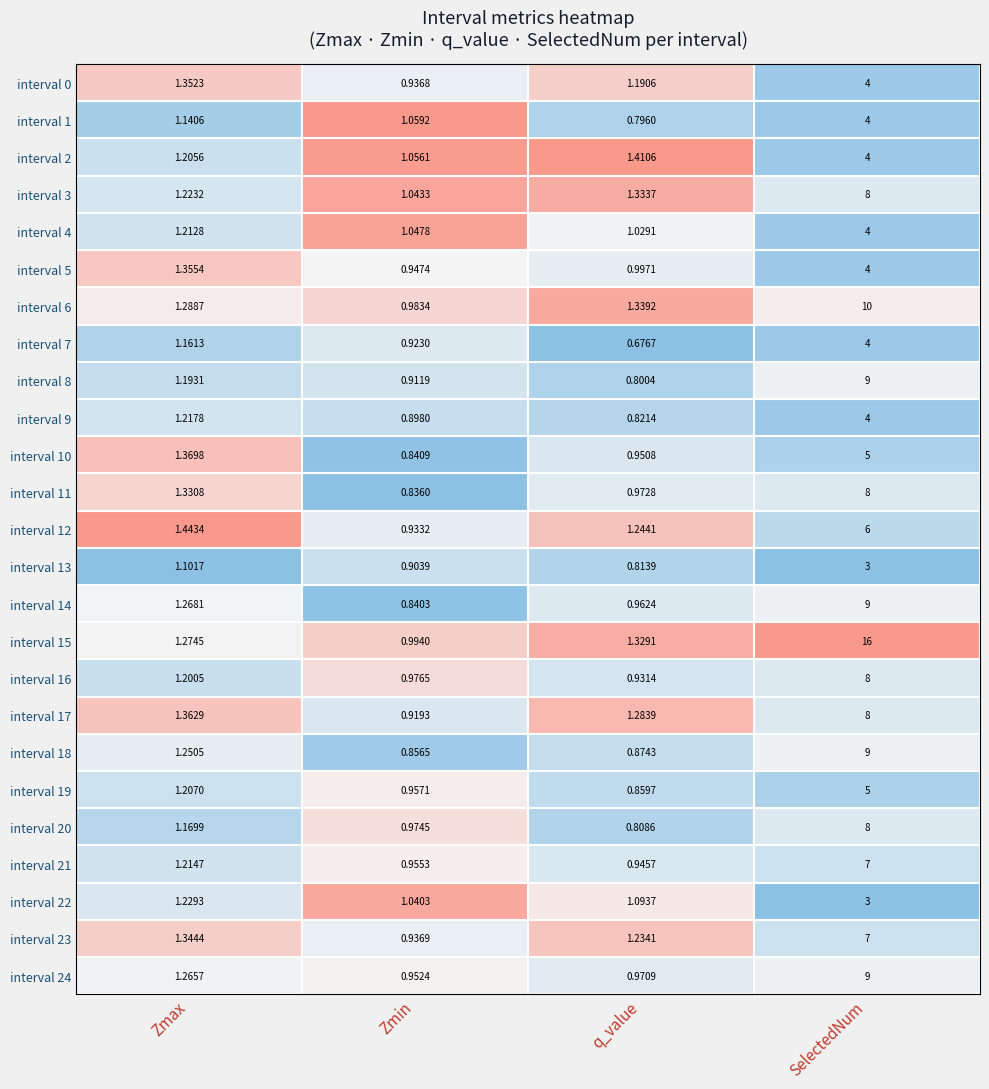

Rank the categories by interval 20 value from lowest to highest.

q_value, Zmin, Zmax, SelectedNum